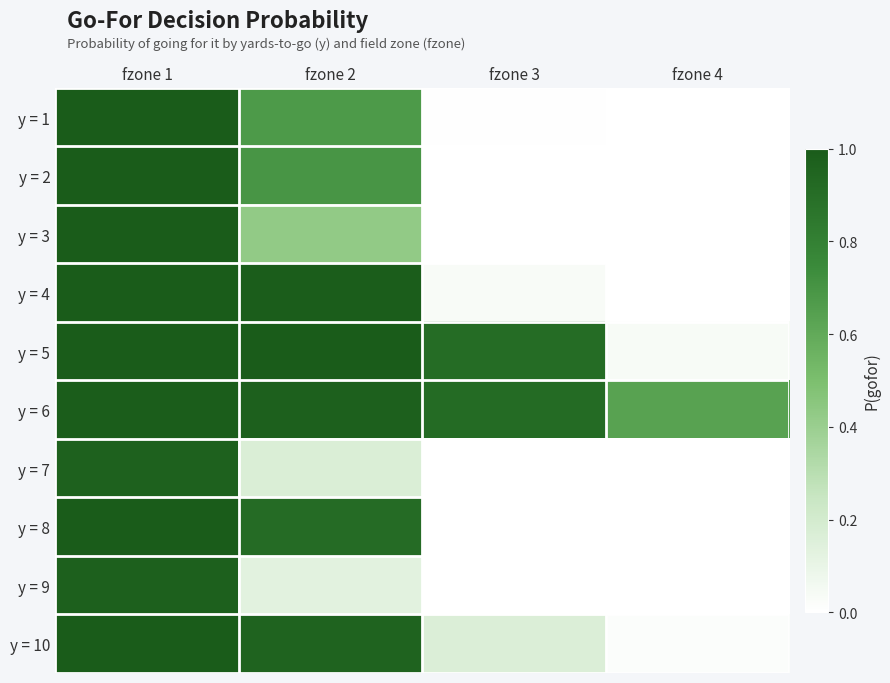

Reading right to left, what are all the values shown in this chart?

y = 1: fzone 4=0.0	fzone 3=0.0	fzone 2=0.7	fzone 1=1.0
y = 2: fzone 4=0.0	fzone 3=0.0	fzone 2=0.7	fzone 1=1.0
y = 3: fzone 4=0.0	fzone 3=0.0	fzone 2=0.4	fzone 1=1.0
y = 4: fzone 4=0.0	fzone 3=0.0	fzone 2=1.0	fzone 1=1.0
y = 5: fzone 4=0.0	fzone 3=0.9	fzone 2=1.0	fzone 1=1.0
y = 6: fzone 4=0.6	fzone 3=0.9	fzone 2=1.0	fzone 1=1.0
y = 7: fzone 4=0.0	fzone 3=0.0	fzone 2=0.2	fzone 1=1.0
y = 8: fzone 4=0.0	fzone 3=0.0	fzone 2=0.9	fzone 1=1.0
y = 9: fzone 4=0.0	fzone 3=0.0	fzone 2=0.1	fzone 1=1.0
y = 10: fzone 4=0.0	fzone 3=0.2	fzone 2=1.0	fzone 1=1.0